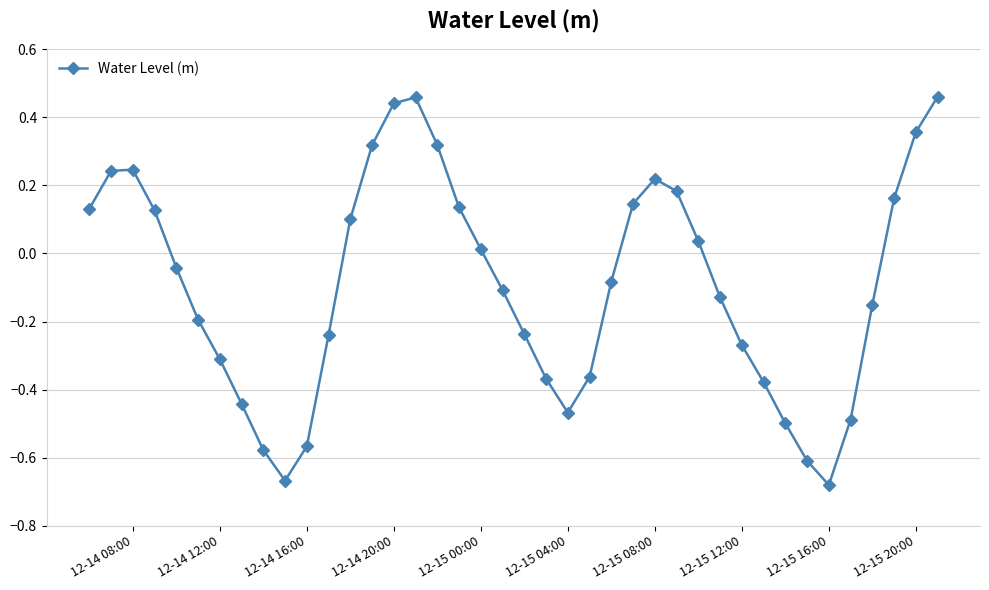

What is the difference between the maximum and second lowest values?

1.1